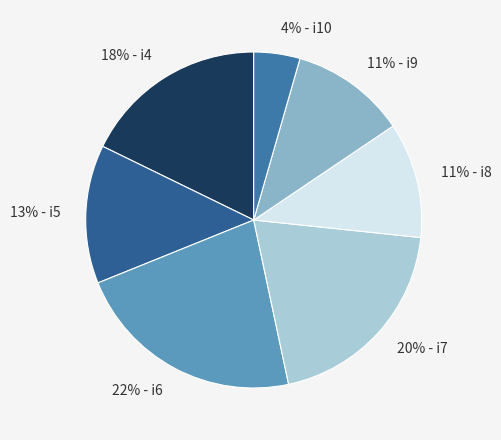

Does any single category account for the majority?

No